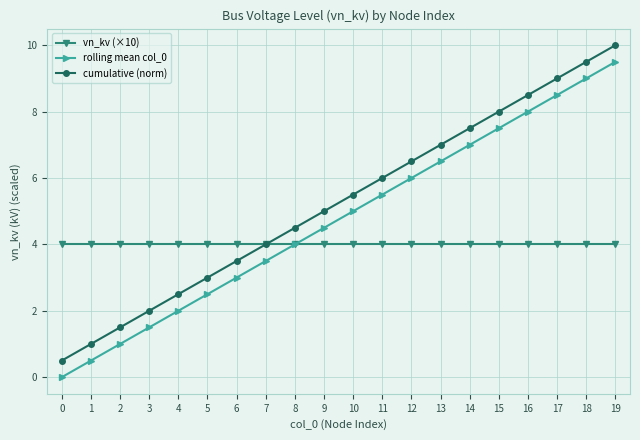

True or false: rolling mean col_0 and cumulative (norm) intersect in this chart.

False